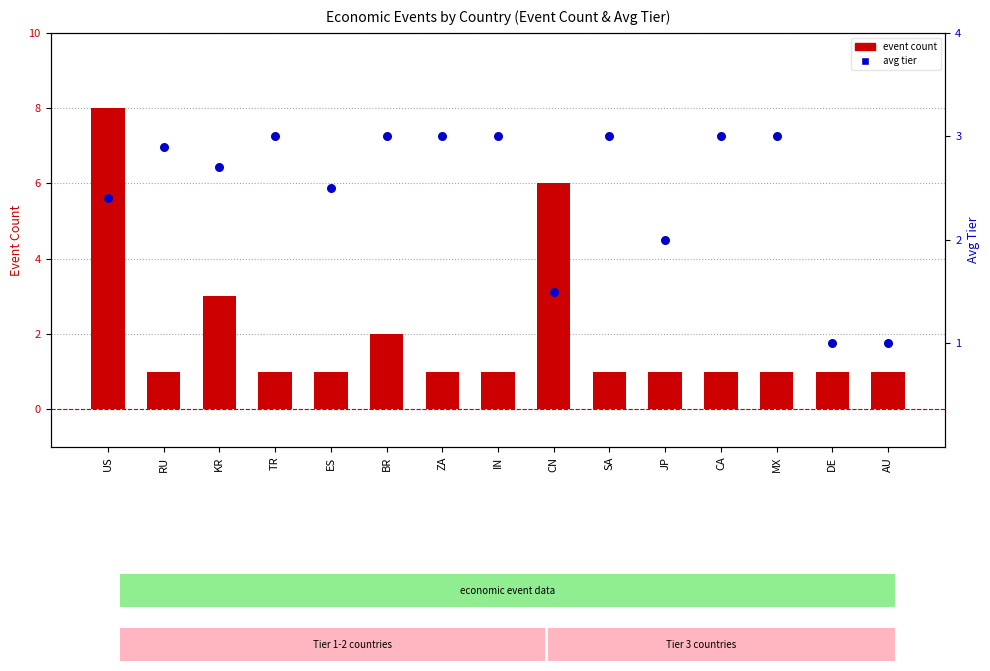

At which category is the sum across all series the highest?

US